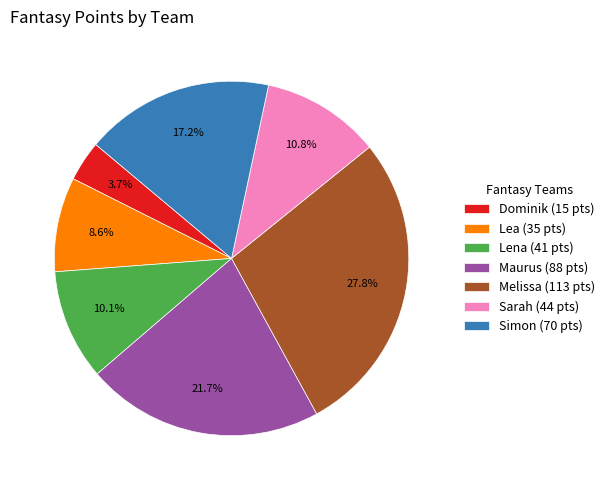

Is there a majority slice in this chart?

No